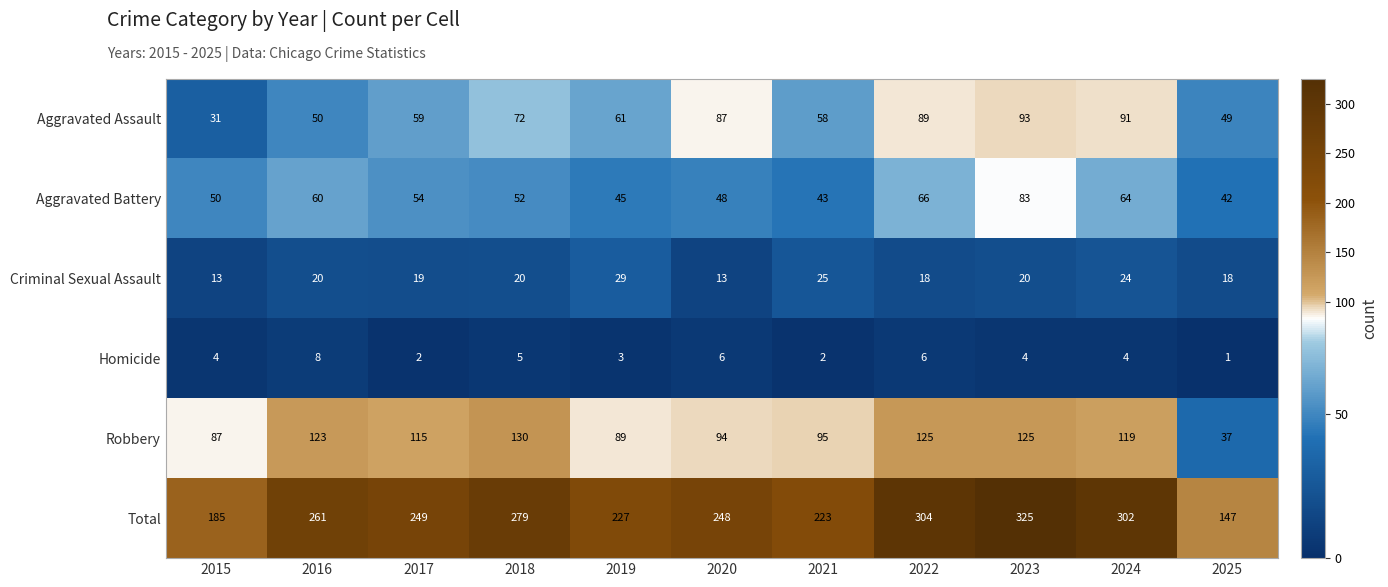

How many distinct data groups are displayed?

6